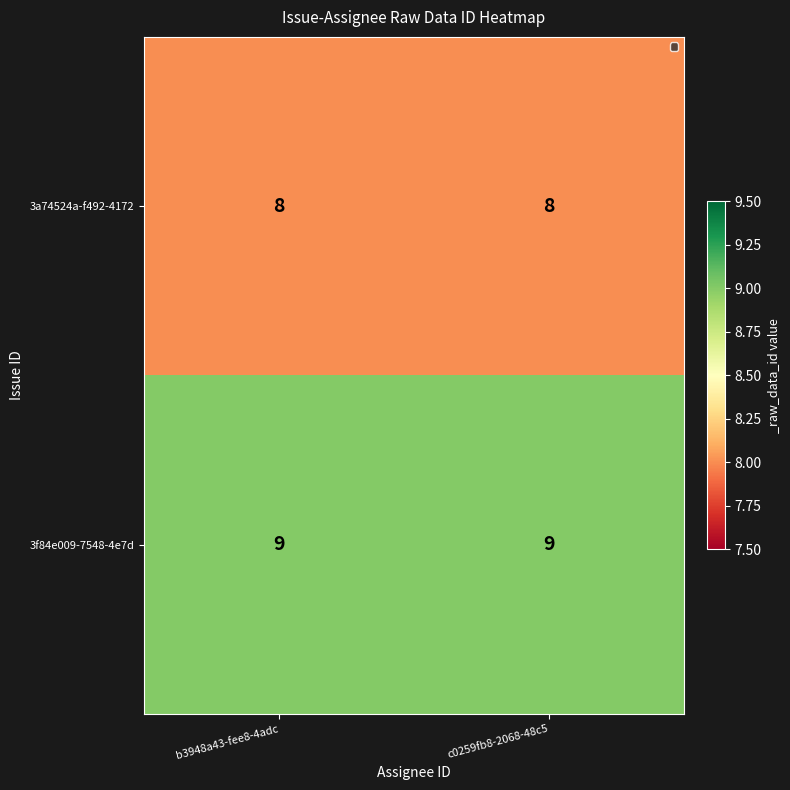

How many data points does each series have?

2